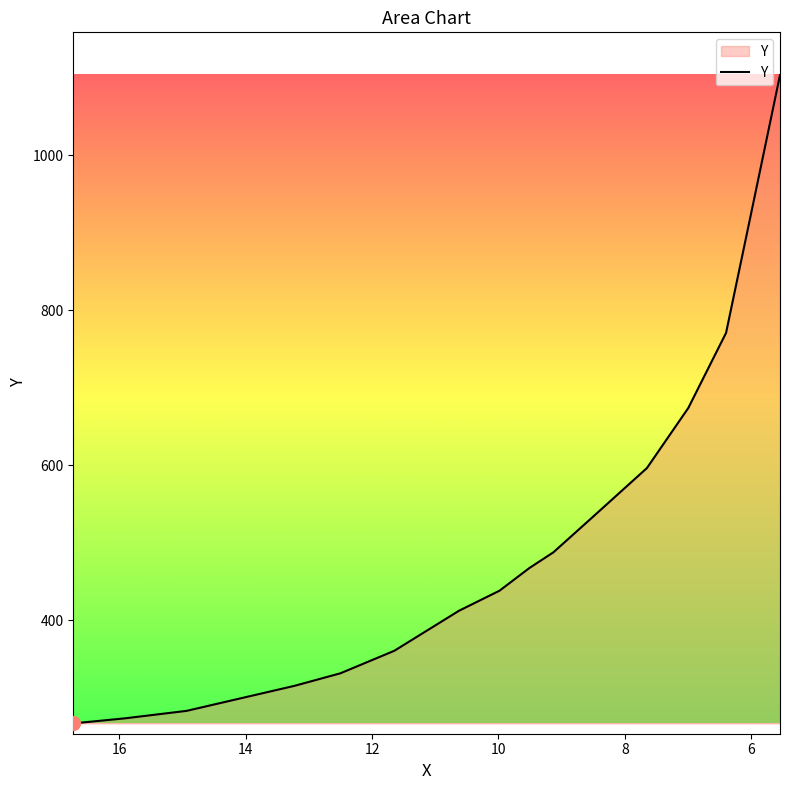

How many data points does each series have?

17